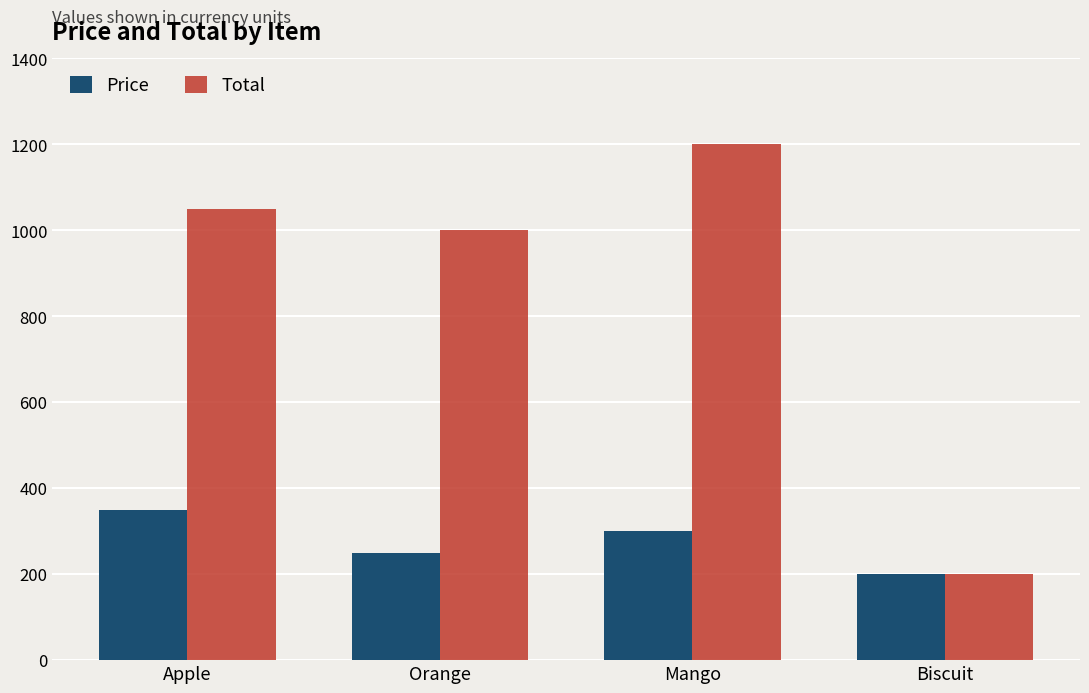

What is the difference between the Total values at Biscuit and Mango?

1000